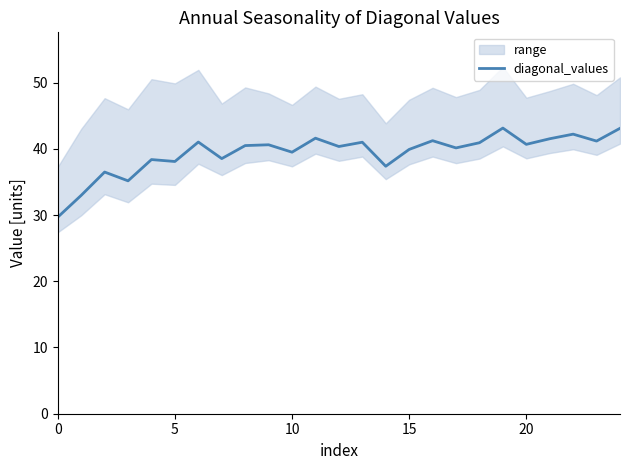

The chart shows a value of 39.9 at 15. True or false?

True